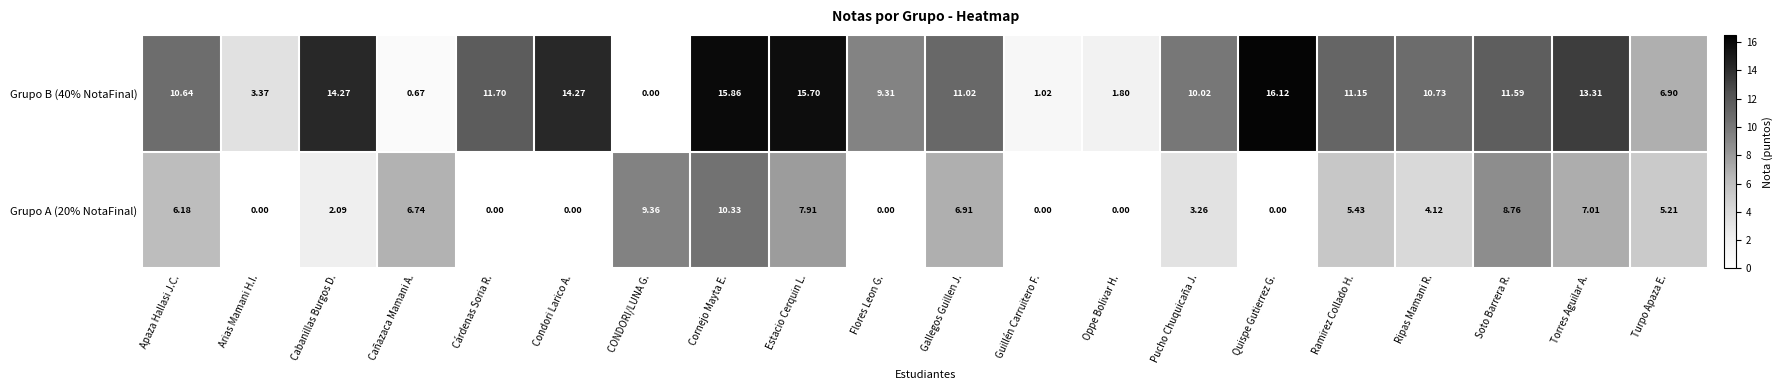

How many data points does each series have?

20